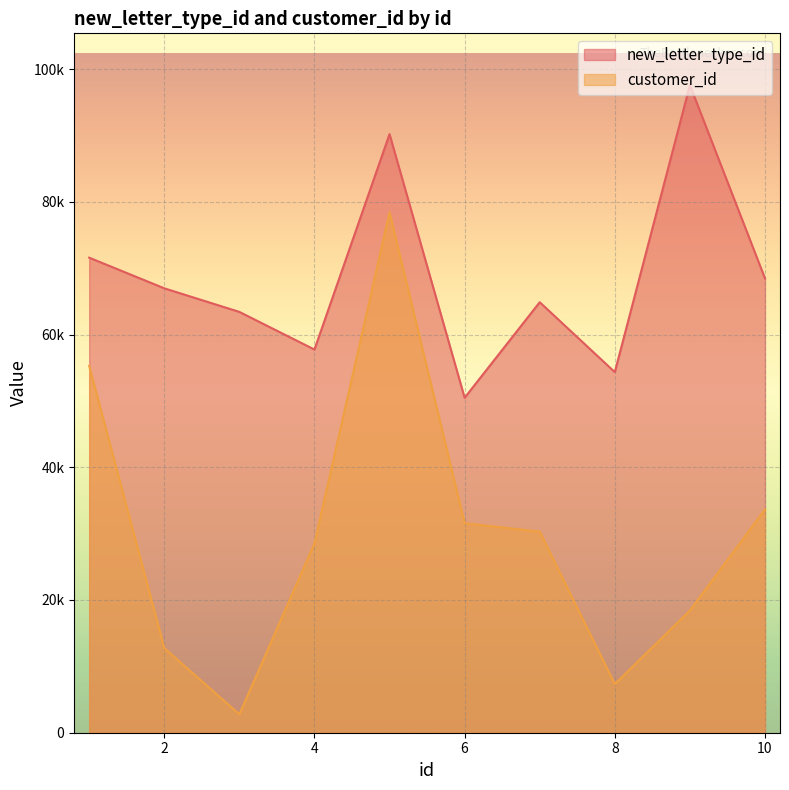

List the labels in order of customer_id value, smallest first.

3, 8, 2, 9, 4, 7, 6, 10, 1, 5